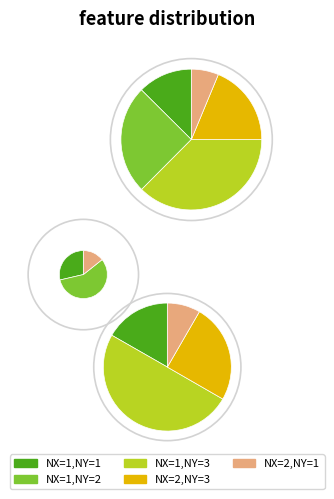

To the nearest percent, what percentage of the pie is 1,3?

37%